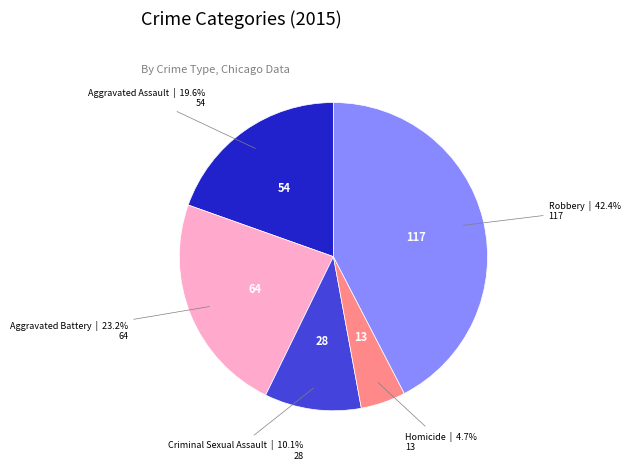

Is there any slice that represents more than half of the pie?

No